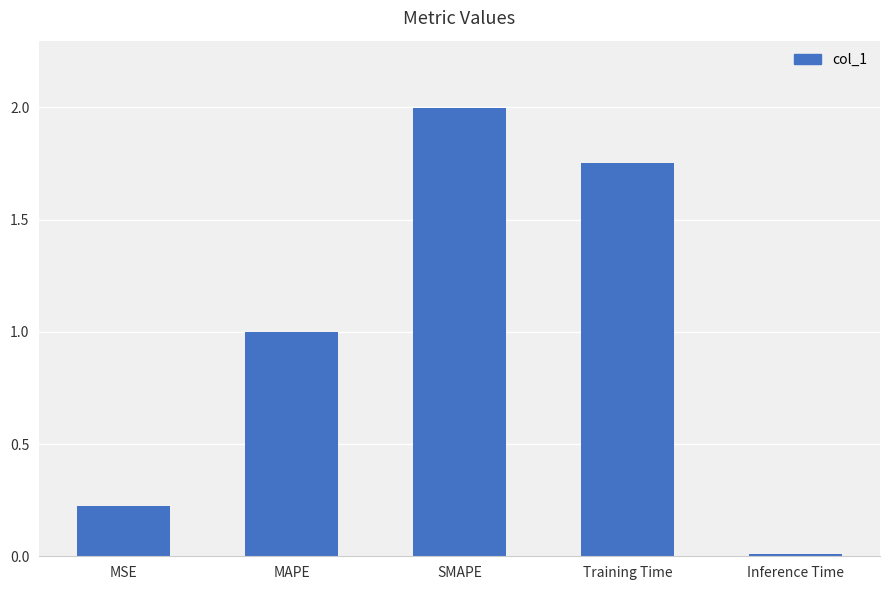

What position from the left is Training Time?

4